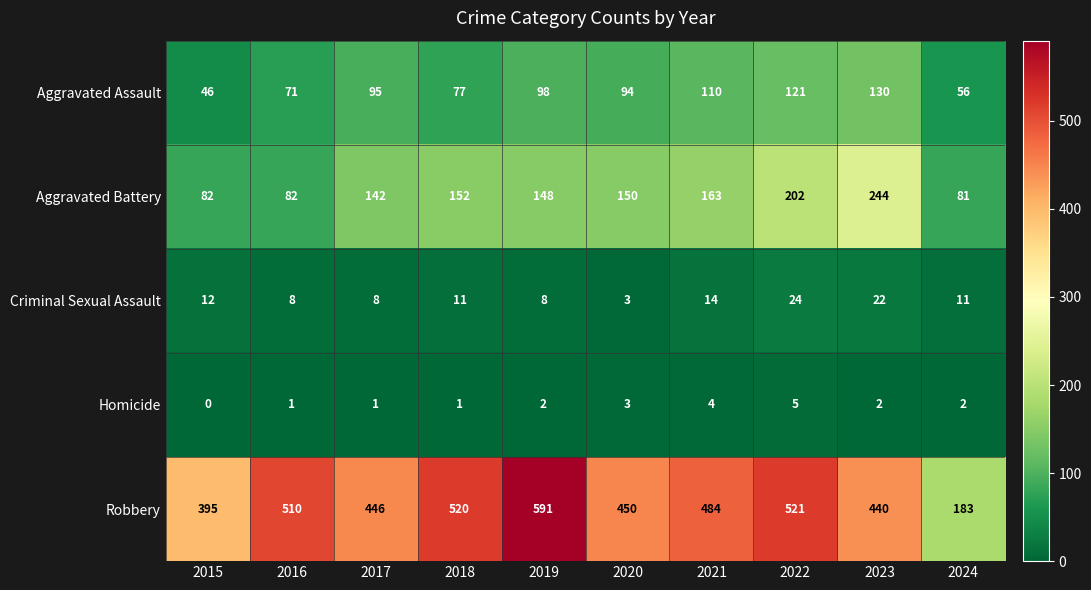

At which label is Aggravated Assault closest to 88?

2020